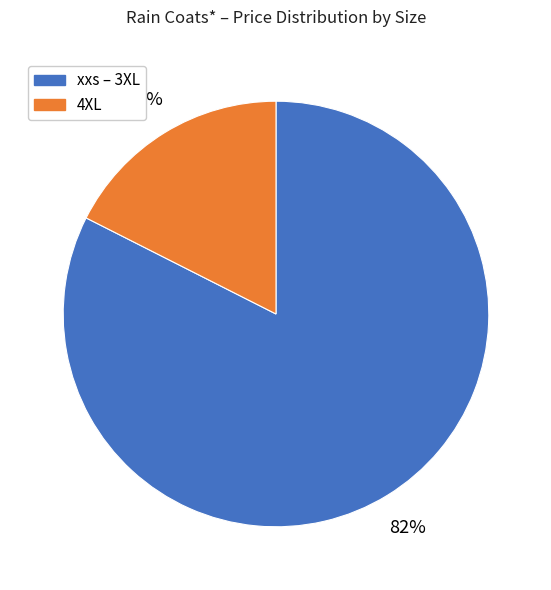

Is there any slice that represents more than half of the pie?

Yes